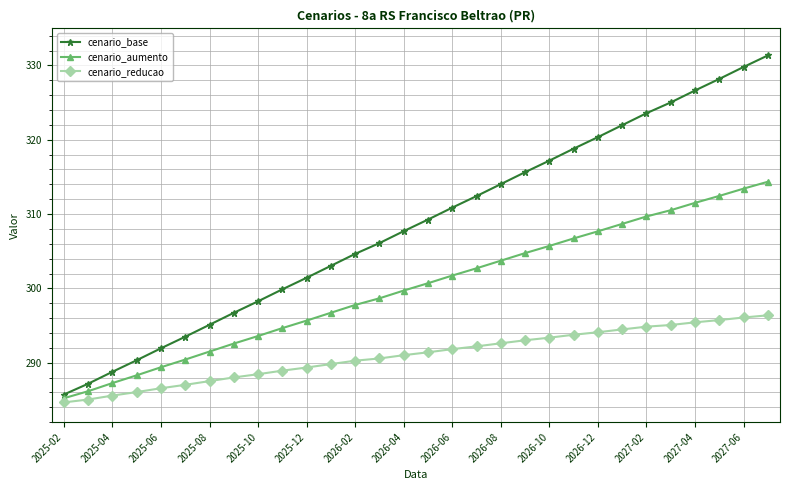

What is the value of the cenario_aumento point at the 12th from the left?

296.7